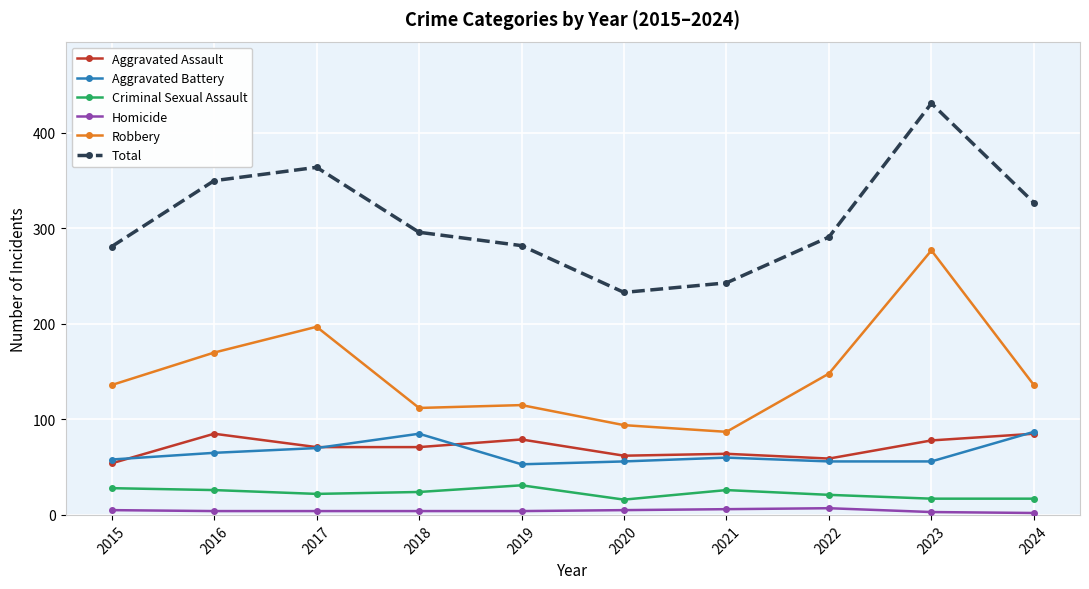

How many values in the Robbery series are below 136?

4